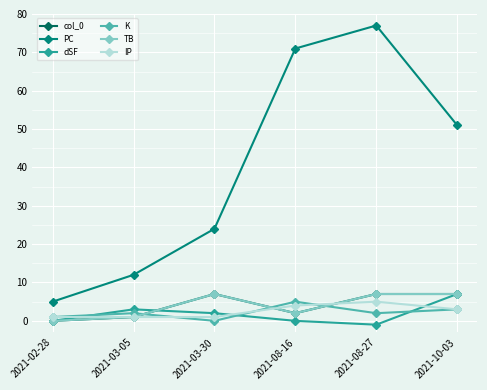

Which category has the lowest value in the dSF series?

2021-08-27